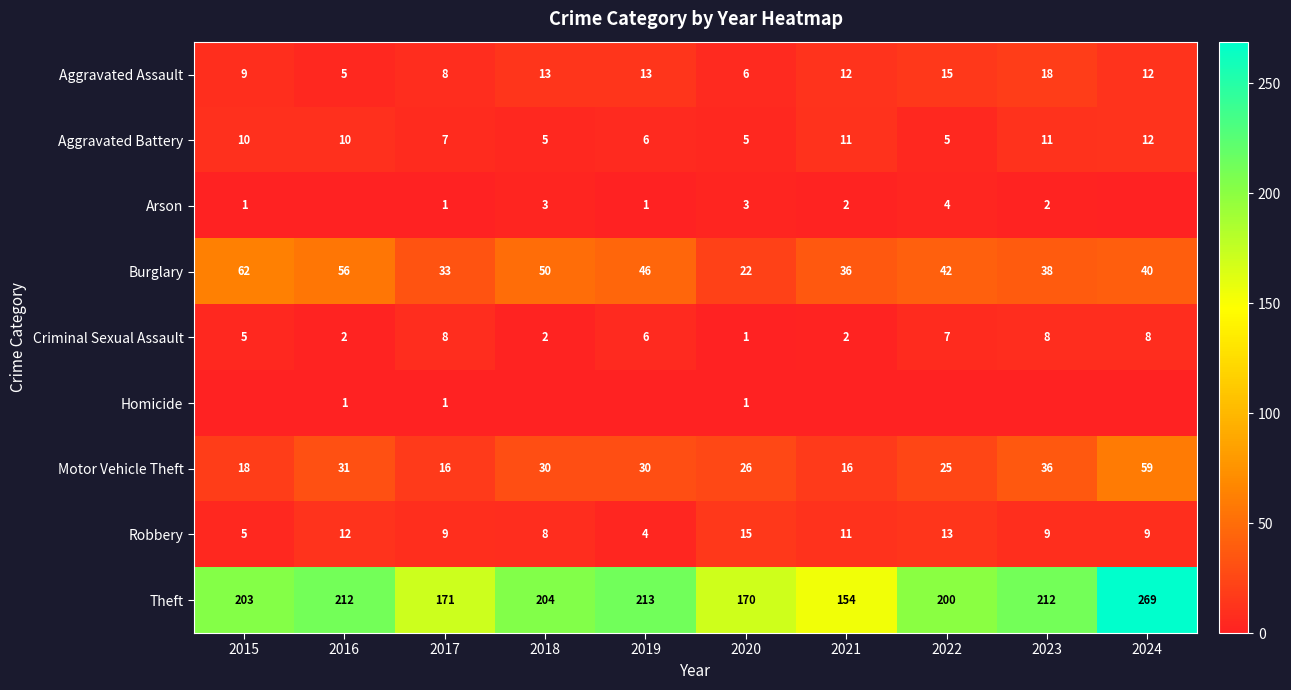

What is the sum of the Criminal Sexual Assault values at 2023 and 2019?

14